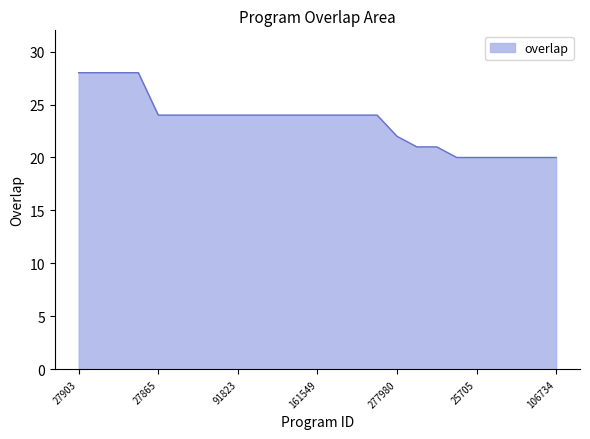

What is the maximum value shown in the chart?

28